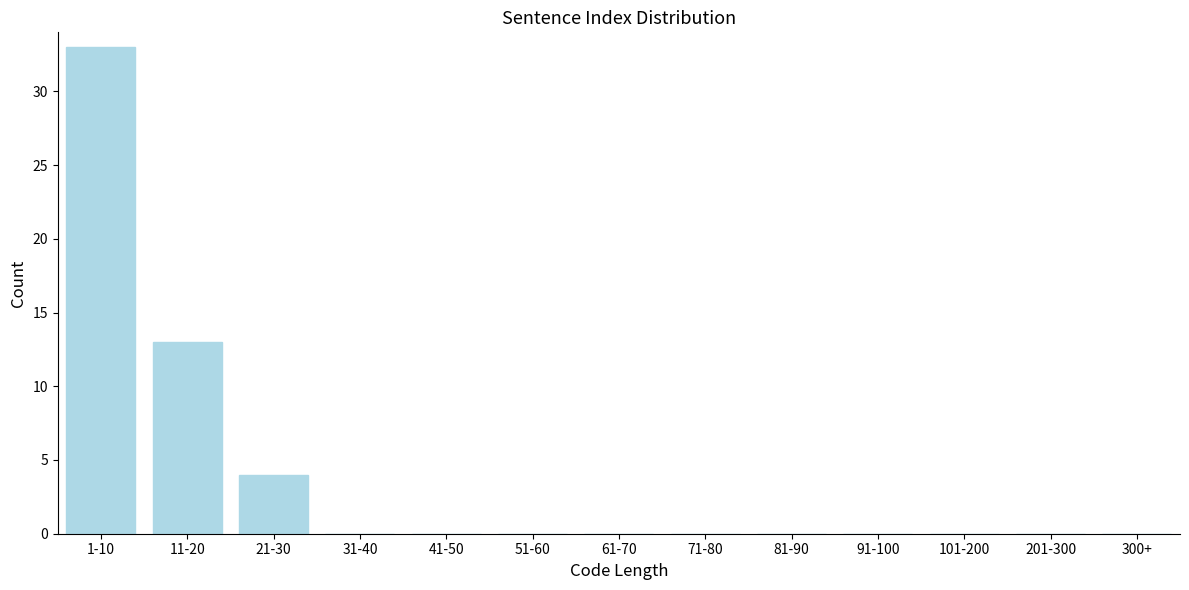

Reading left to right, list all the values displayed in this chart.

1-10=33	11-20=13	21-30=4	31-40=0	41-50=0	51-60=0	61-70=0	71-80=0	81-90=0	91-100=0	101-200=0	201-300=0	300+=0